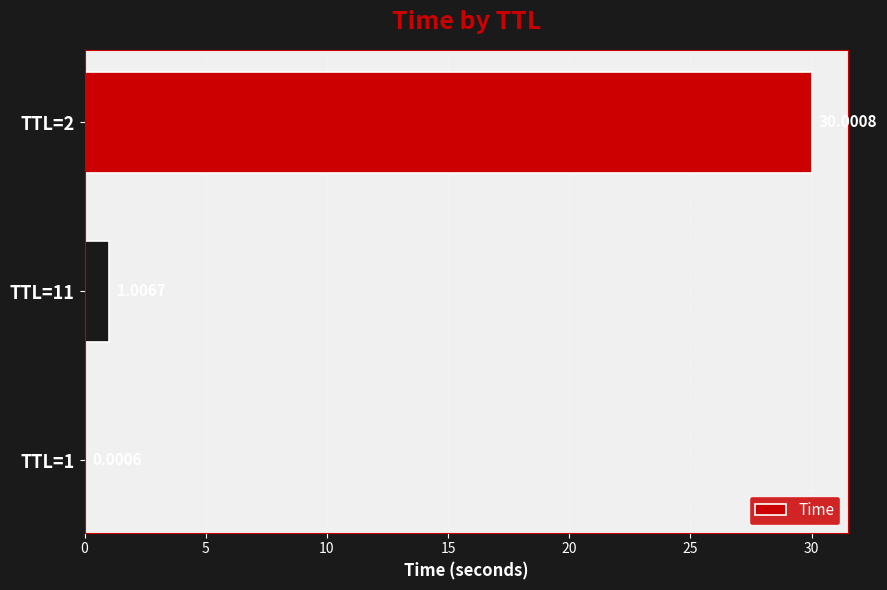

How many data points are above 1?

2